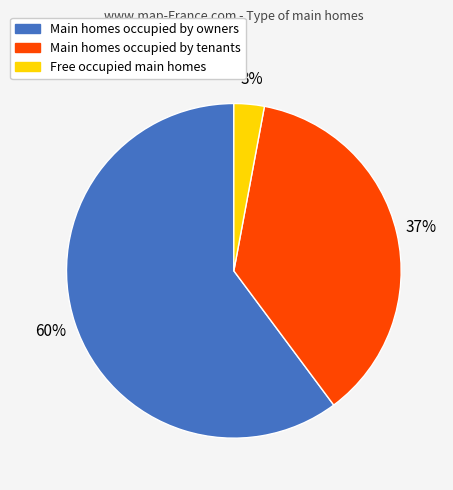

How many slices are in this pie chart?

3